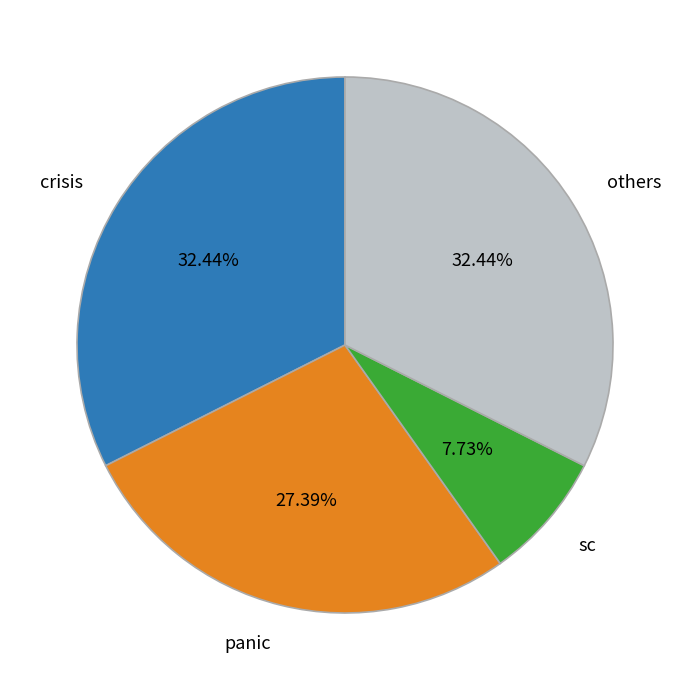

Approximately how many times larger is the value at sc compared to panic?

0.3